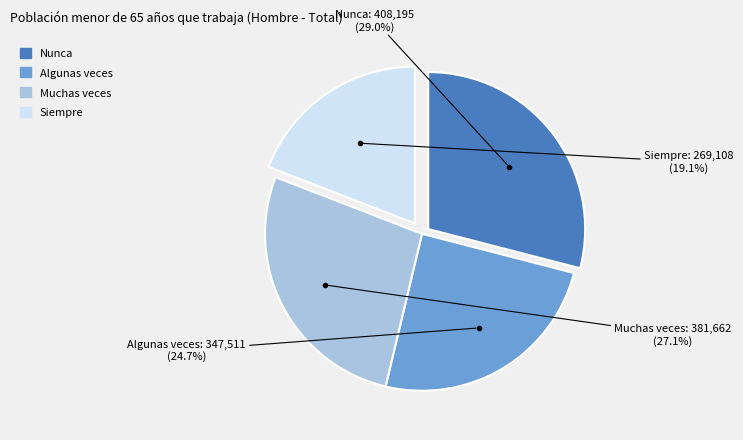

Is Muchas veces the majority of the pie?

No